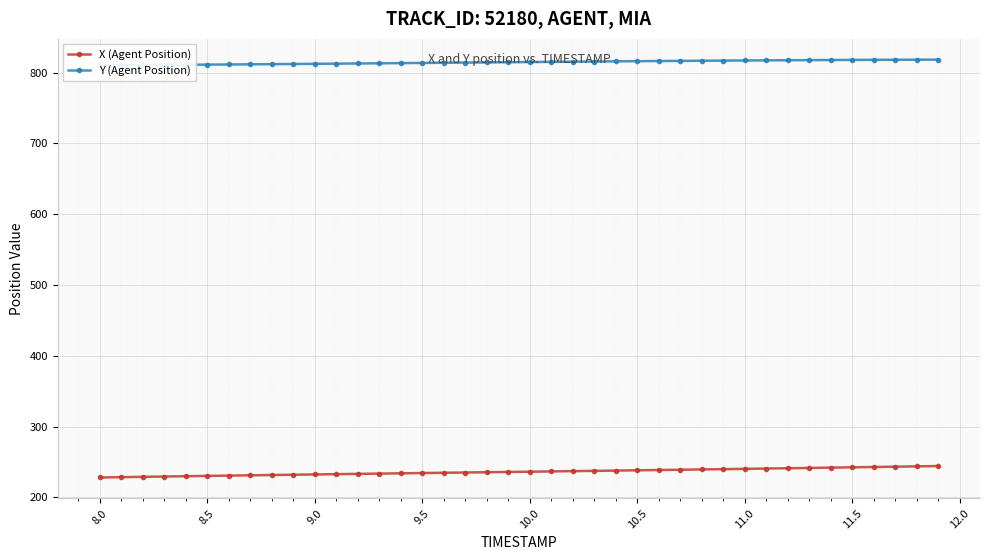

What is the minimum value for X (Agent Position)?

228.2